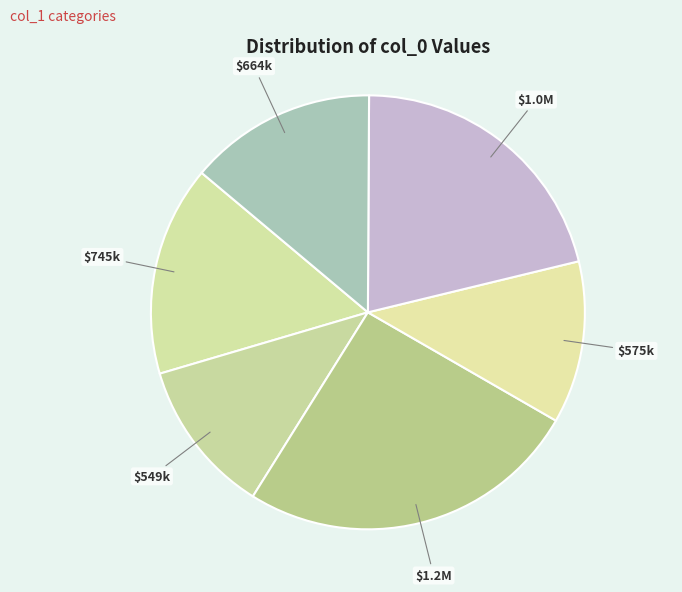

Count the number of slices in the pie.

6